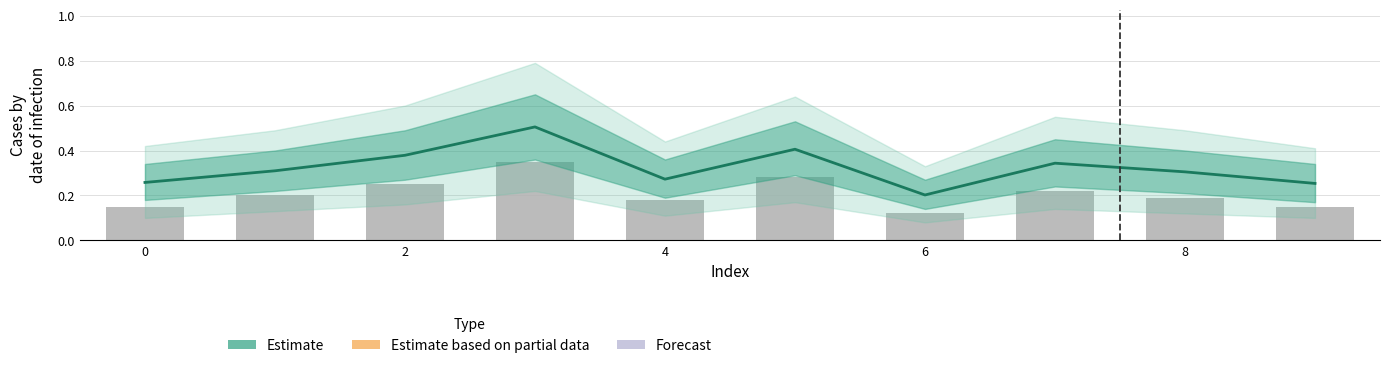

What is the sum of all Central estimate values?

3.2